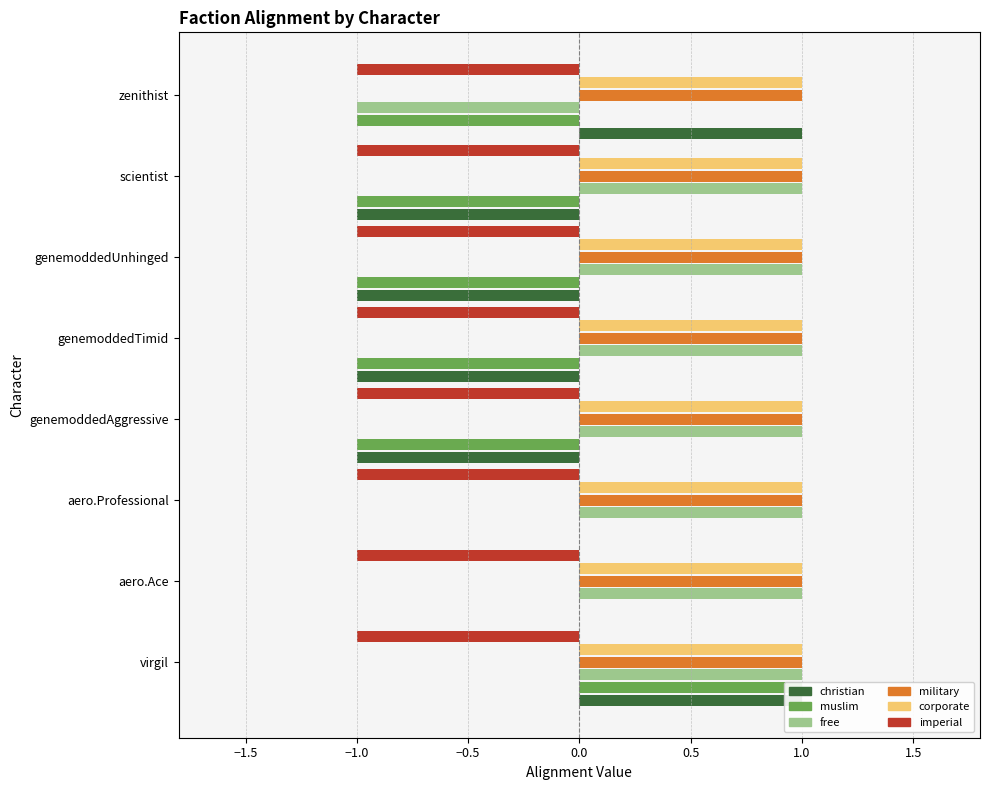

Reading left to right, list all the values displayed in this chart.

christian: vic_virgil=1	vic_aerospaceAce=0	vic_aerospaceProfessional=0	vic_genemoddedAggressive=-1	vic_genemoddedTimid=-1	vic_genemoddedUnhinged=-1	vic_scientist=-1	vic_zenithist=1
muslim: vic_virgil=1	vic_aerospaceAce=0	vic_aerospaceProfessional=0	vic_genemoddedAggressive=-1	vic_genemoddedTimid=-1	vic_genemoddedUnhinged=-1	vic_scientist=-1	vic_zenithist=-1
free: vic_virgil=1	vic_aerospaceAce=1	vic_aerospaceProfessional=1	vic_genemoddedAggressive=1	vic_genemoddedTimid=1	vic_genemoddedUnhinged=1	vic_scientist=1	vic_zenithist=-1
military: vic_virgil=1	vic_aerospaceAce=1	vic_aerospaceProfessional=1	vic_genemoddedAggressive=1	vic_genemoddedTimid=1	vic_genemoddedUnhinged=1	vic_scientist=1	vic_zenithist=1
corporate: vic_virgil=1	vic_aerospaceAce=1	vic_aerospaceProfessional=1	vic_genemoddedAggressive=1	vic_genemoddedTimid=1	vic_genemoddedUnhinged=1	vic_scientist=1	vic_zenithist=1
imperial: vic_virgil=-1	vic_aerospaceAce=-1	vic_aerospaceProfessional=-1	vic_genemoddedAggressive=-1	vic_genemoddedTimid=-1	vic_genemoddedUnhinged=-1	vic_scientist=-1	vic_zenithist=-1